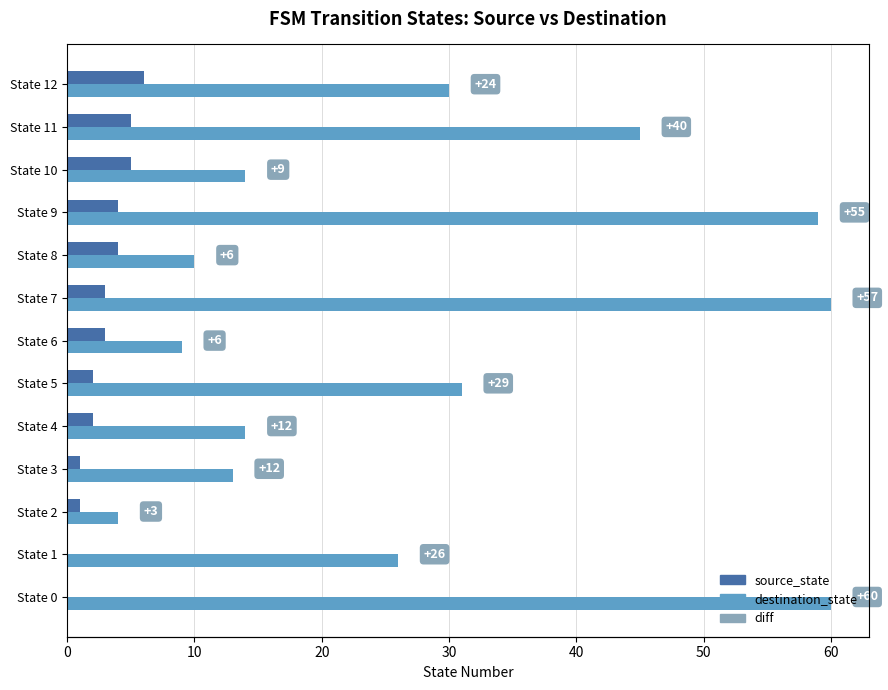

The destination_state series shows 59 at State 9. True or false?

True